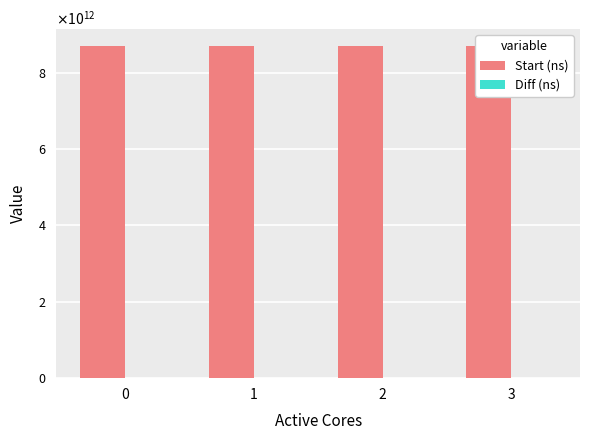

Reading left to right, transcribe all the data shown in this chart.

Start (ns): 8705746000956	8705966174045	8706198336632	8706434677577
Diff (ns): 14205520	21513410	31730201	44078934